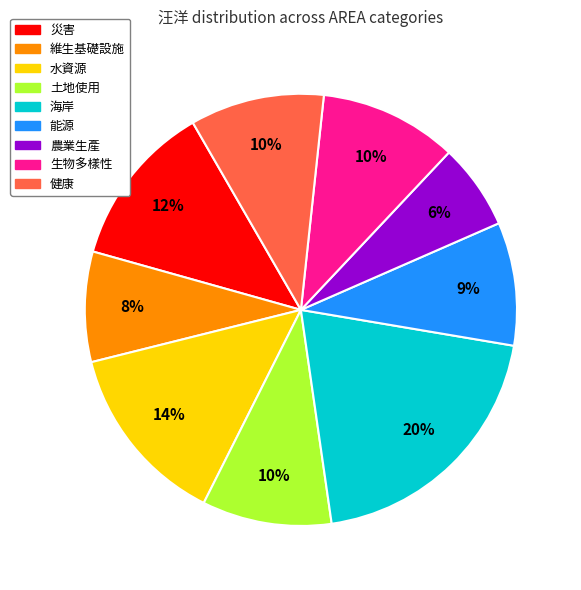

Count the number of slices in the pie.

9